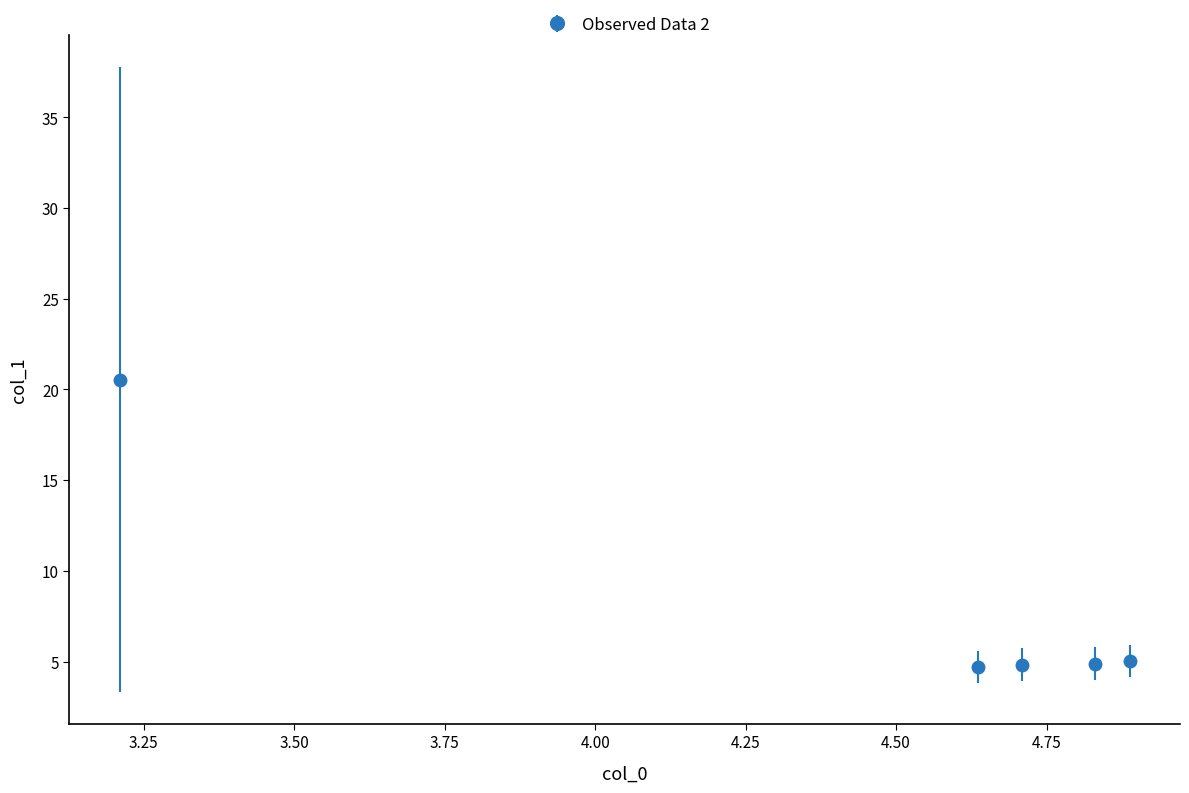

True or false: the data has more than 1 interior local peaks.

False